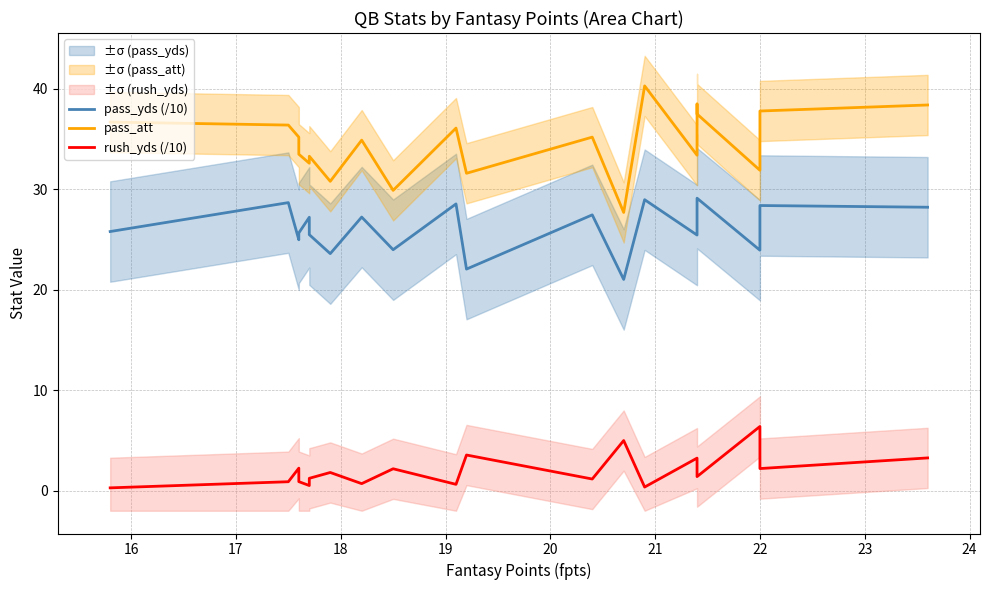

What is the maximum value shown in the chart?

40.3